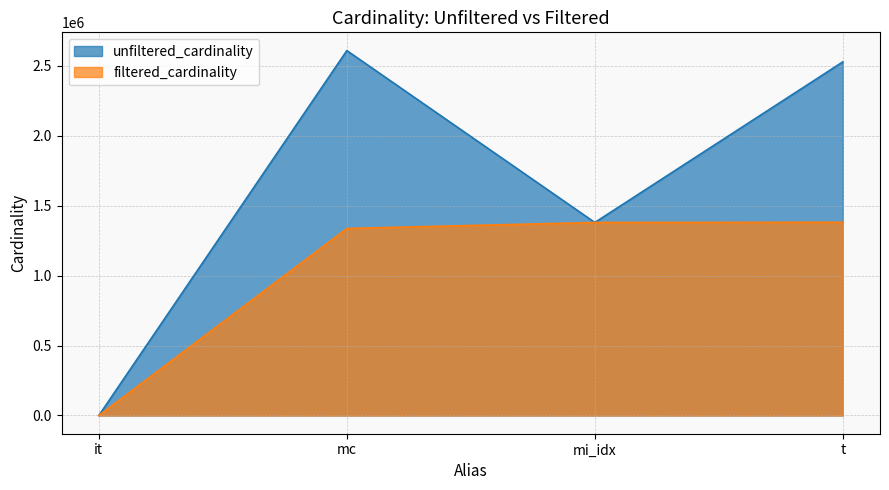

True or false: filtered_cardinality has more than 1 points higher than both neighbors.

False